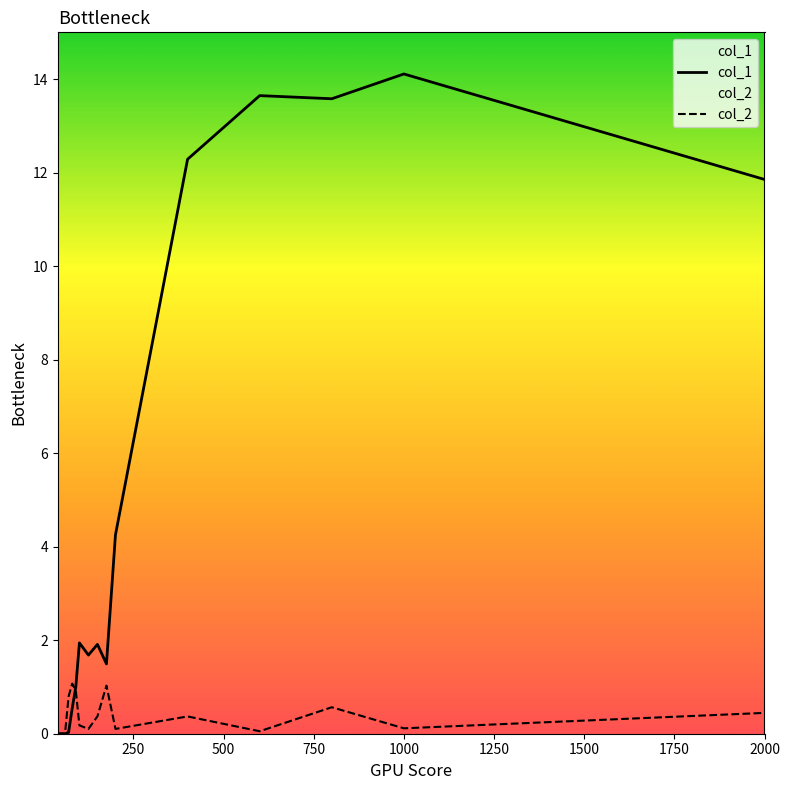

How many times do col_2 and col_1 cross each other?

1